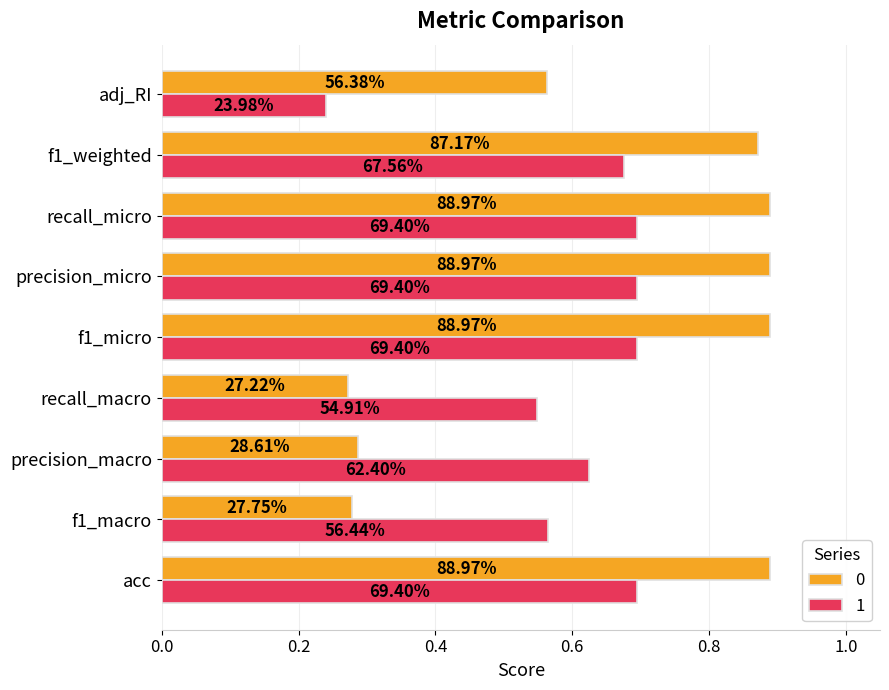

How many 0 values are between 0 and 1?

9